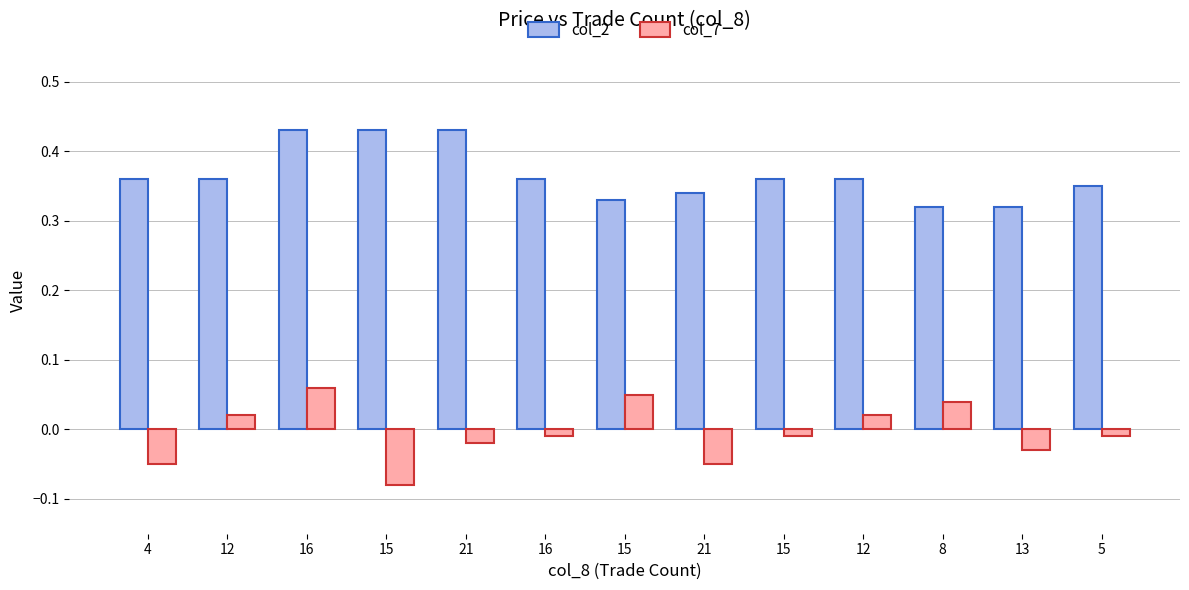

What are all the series names shown in the legend?

col_2, col_7